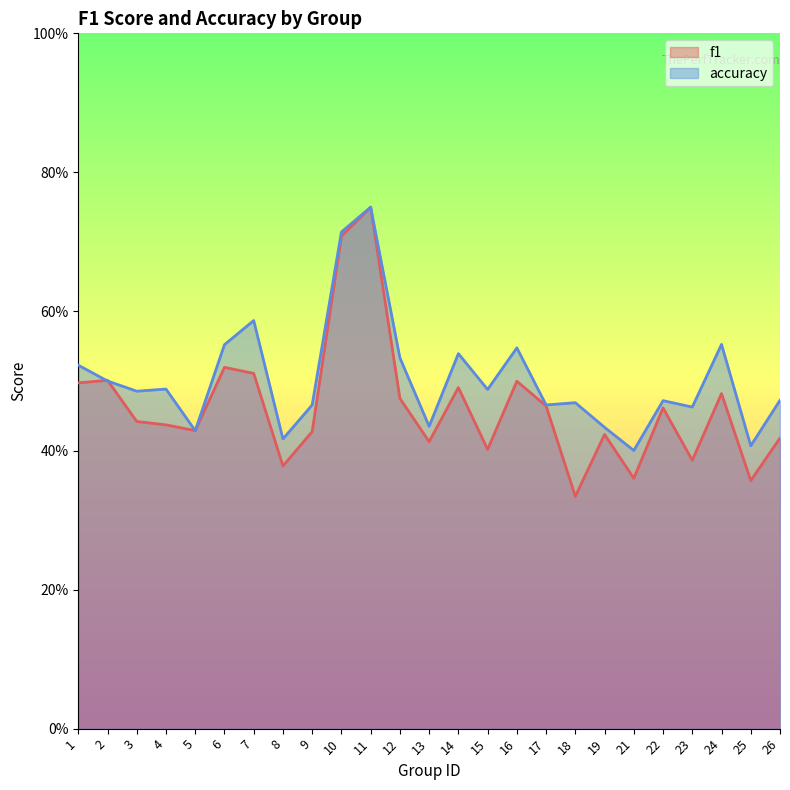

How many intersections are there between accuracy and f1?

2